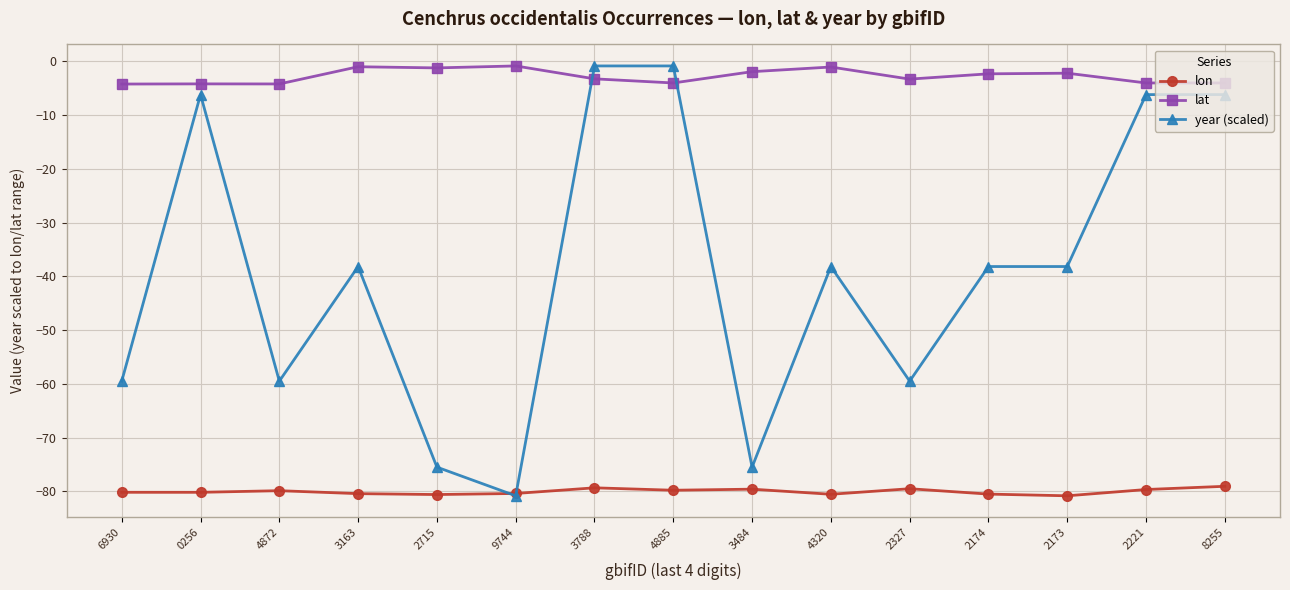

Where do year (scaled) and lat first cross each other?

9744 and 3788